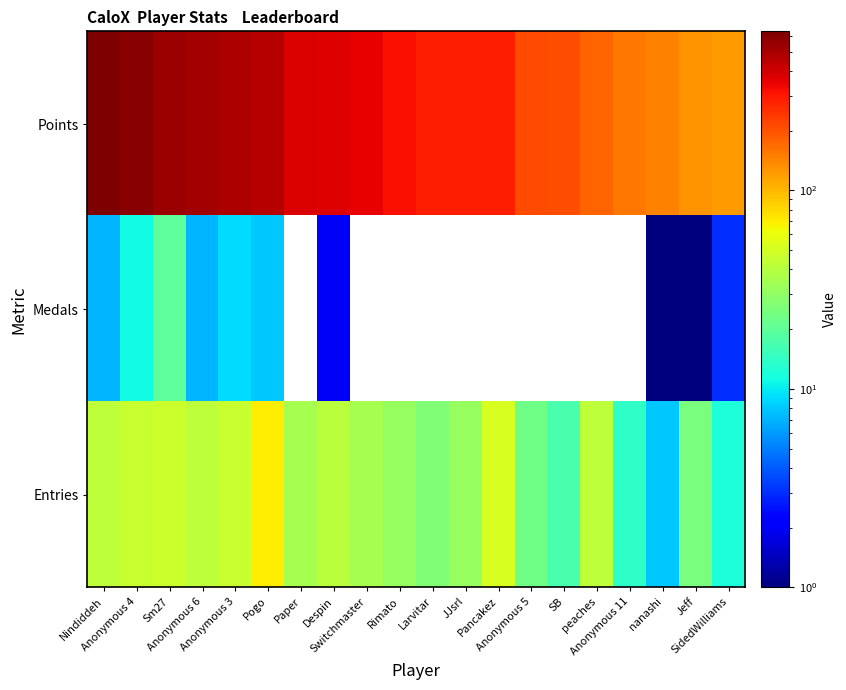

Which series has the largest total across all categories?

Points